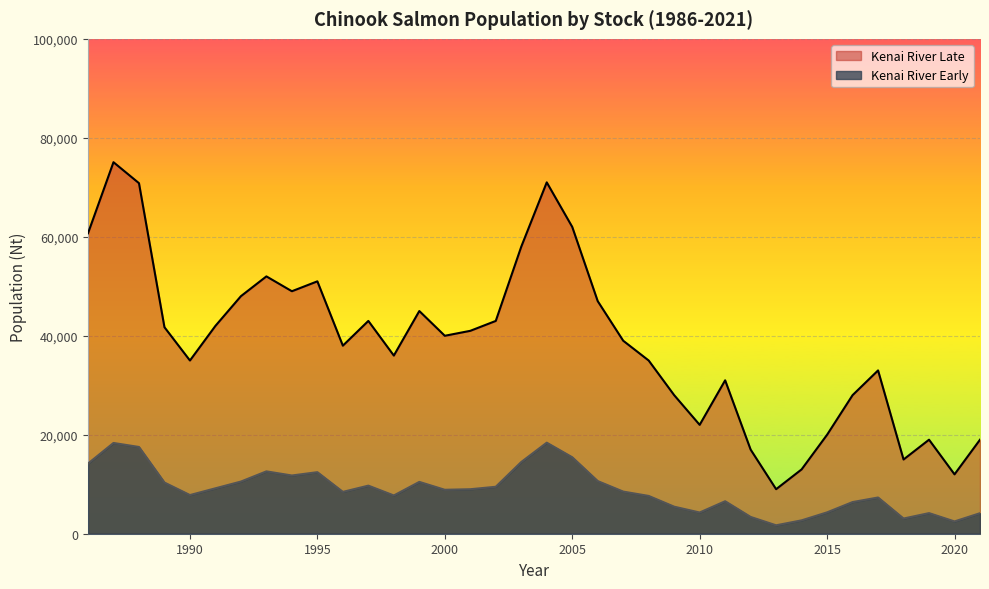

What is the value of the Kenai River Late point at the 36th from the left?

19000